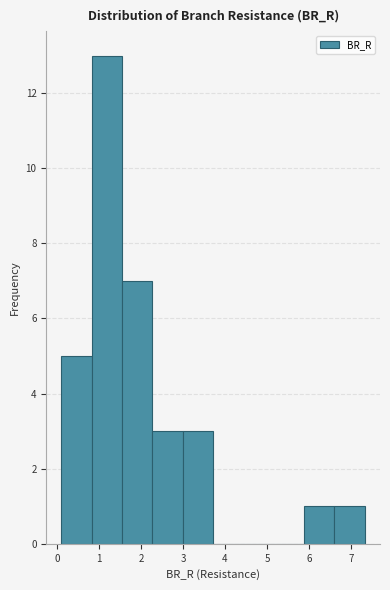

Reading left to right, list every bar in this chart as the range it spans on the x-axis followed by its height. Neither the bar edges nor the heights are printed on the chart, so give them approximately, as read against the axes.

0.1 to 0.8: 5
0.8 to 1.6: 13
1.6 to 2.3: 7
2.3 to 3.0: 3
3.0 to 3.7: 3
3.7 to 4.4: 0
4.4 to 5.2: 0
5.2 to 5.9: 0
5.9 to 6.6: 1
6.6 to 7.3: 1